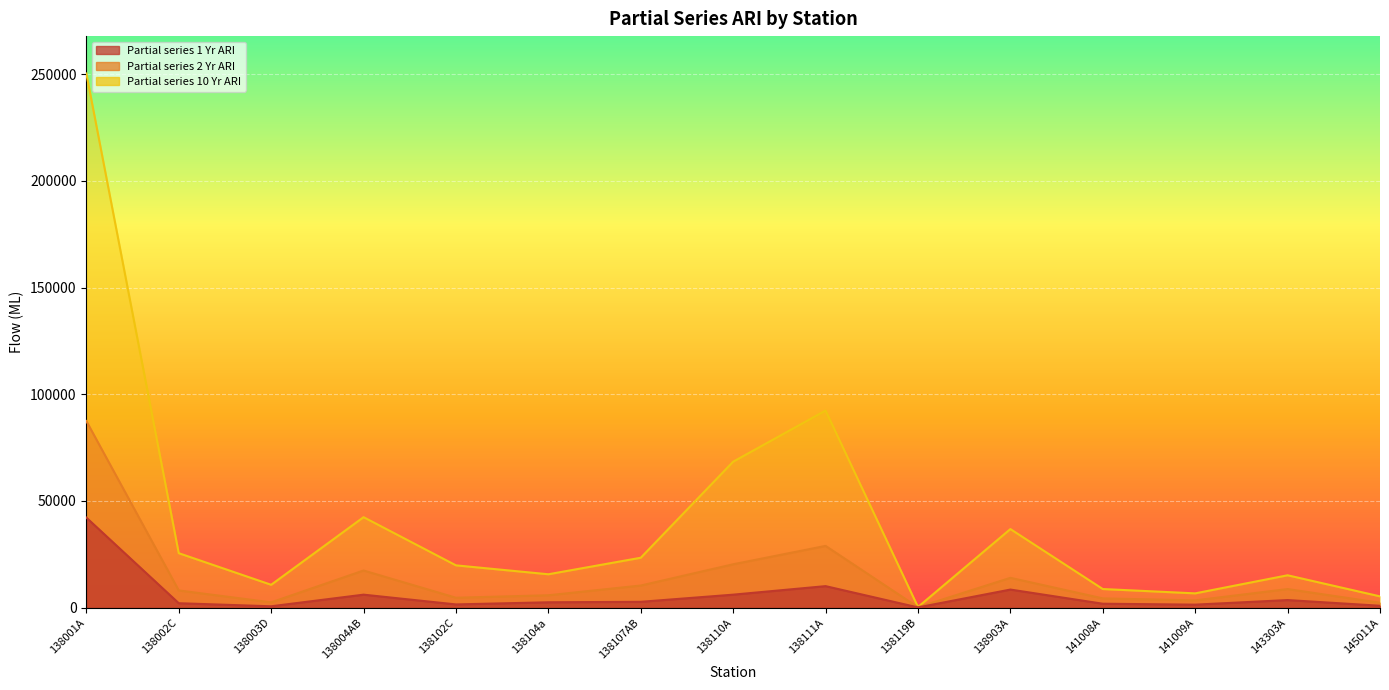

What is the label of the 7th point from the right?

138111A